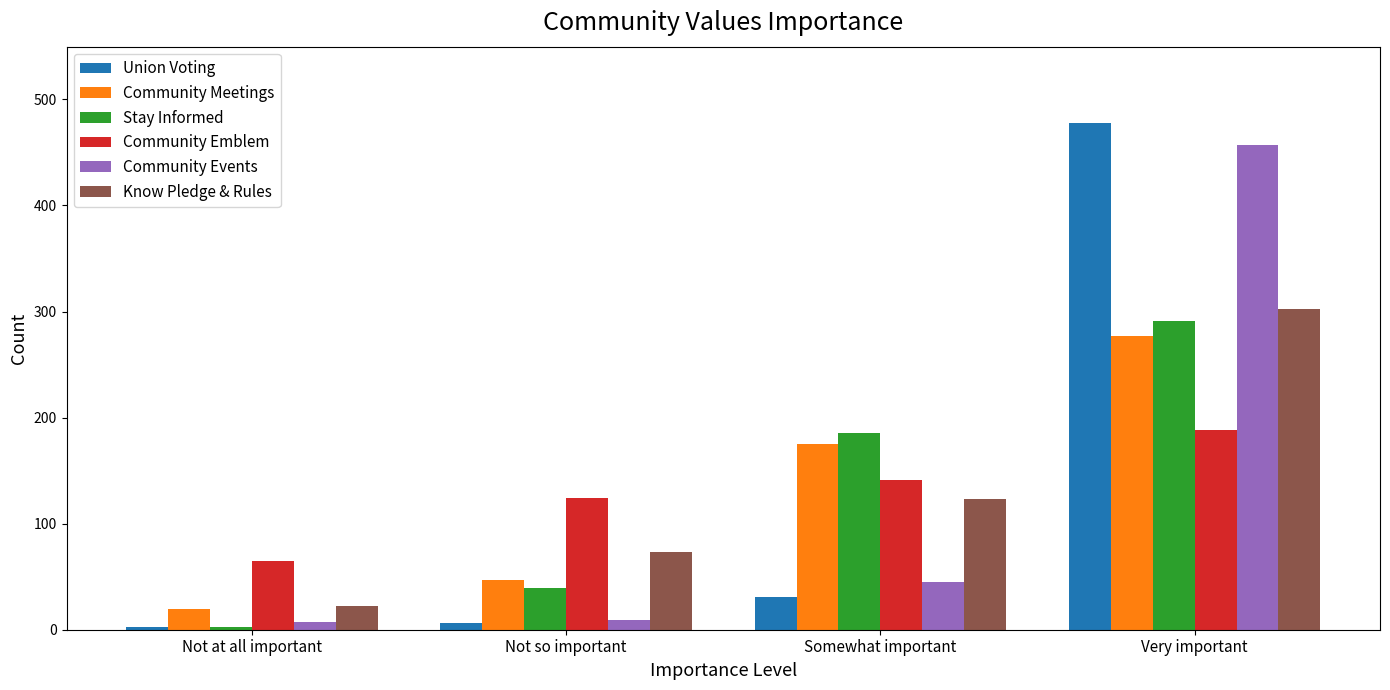

What is the sum of the Community Meetings values at Very important and Not at all important?

297